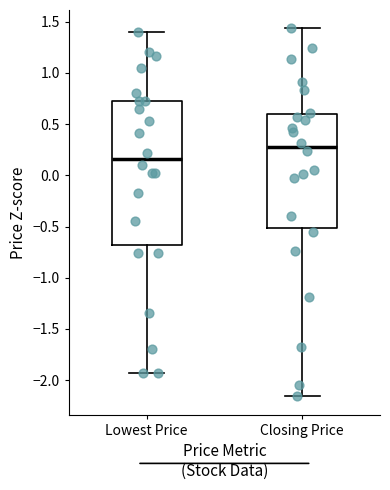

Reading left to right, read every box against the y-axis: the position of its median line, the range the box covers, and the ends of its whiskers. The values are not printed on the chart, so give them approximately, as read against the axis.

Lowest Price: median 0.15, box -0.70 to 0.75, whiskers -1.95 to 1.40
Closing Price: median 0.25, box -0.50 to 0.60, whiskers -2.15 to 1.45